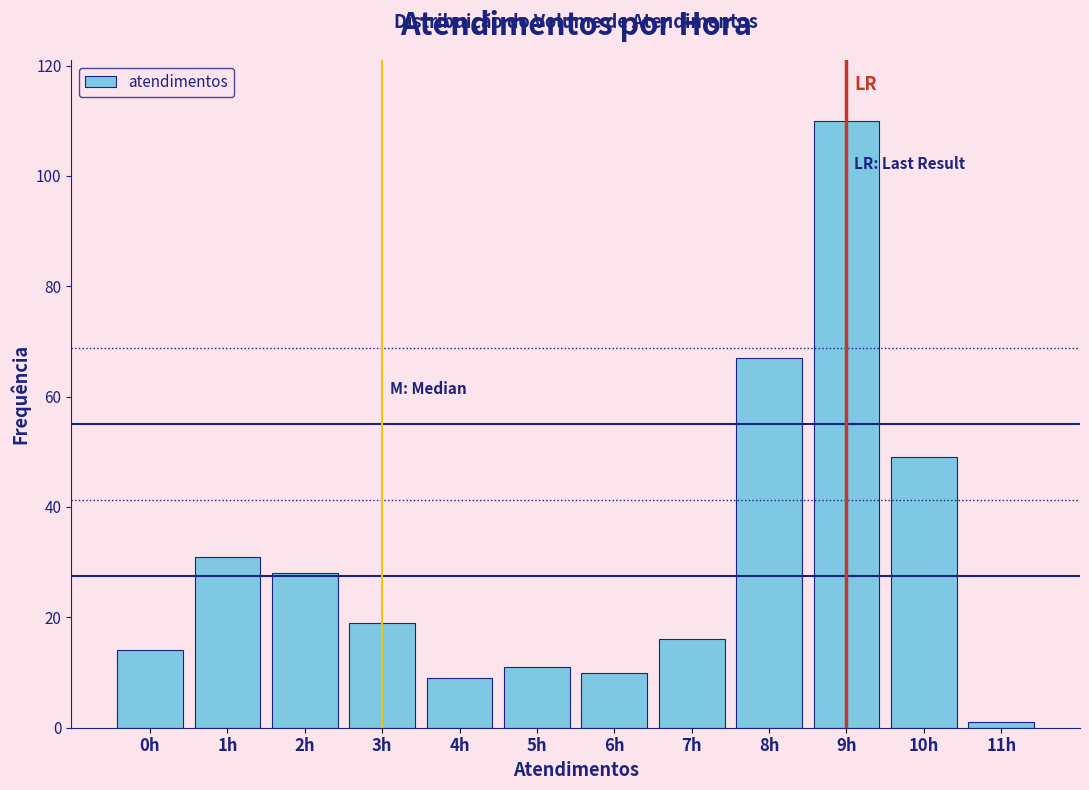

Reading left to right, what are all the values shown in this chart?

0h=14	1h=31	2h=28	3h=19	4h=9	5h=11	6h=10	7h=16	8h=67	9h=110	10h=49	11h=1